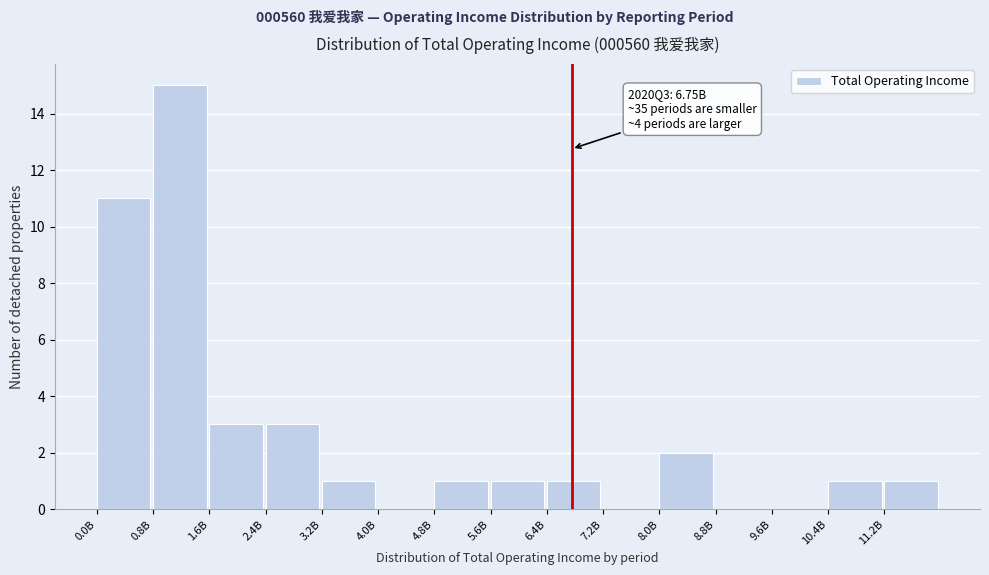

Reading left to right, list all the values displayed in this chart.

0.0B=11	0.8B=15	1.6B=3	2.4B=3	3.2B=1	4.0B=0	4.8B=1	5.6B=1	6.4B=1	7.2B=0	8.0B=2	8.8B=0	9.6B=0	10.4B=1	11.2B=1